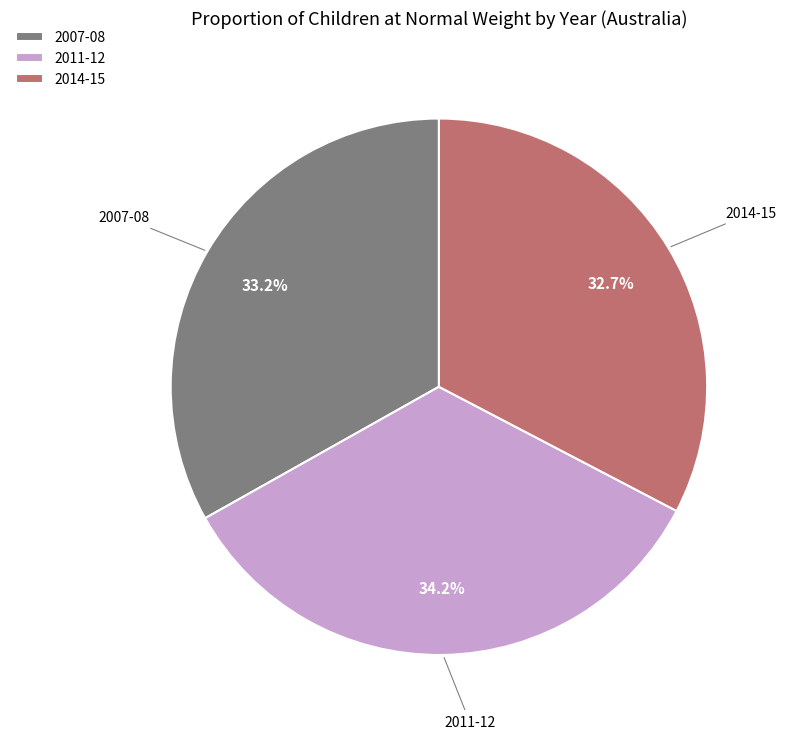

Count the number of slices in the pie.

3